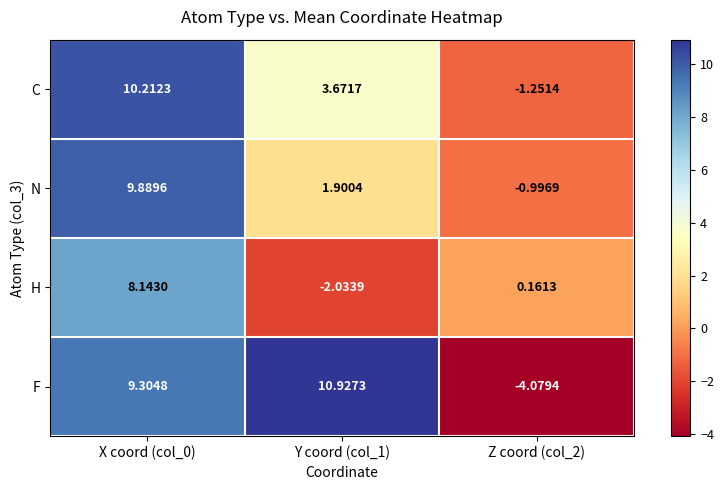

Is the value of H at X coord (col_0) greater than the value of N at Z coord (col_2)?

Yes